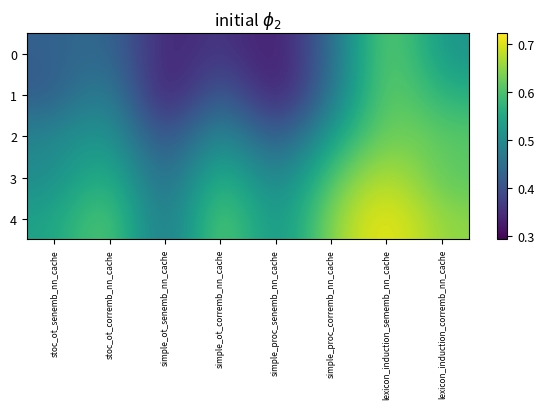

Which series has the largest total across all categories?

4